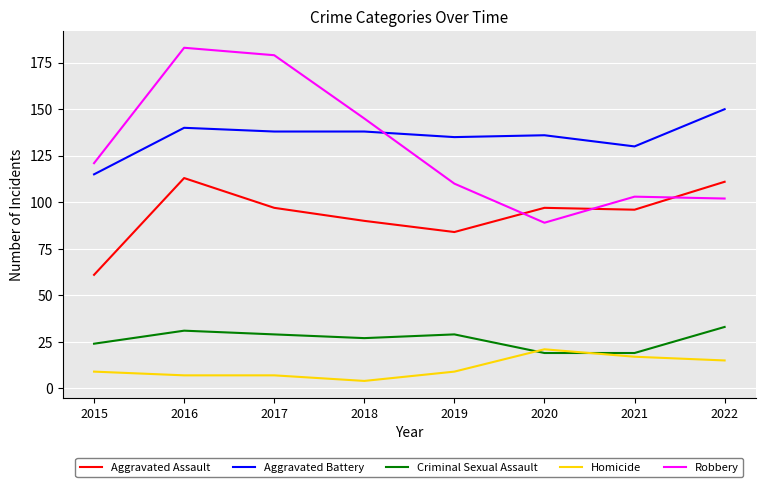

Which series has the largest range (max minus min)?

Robbery